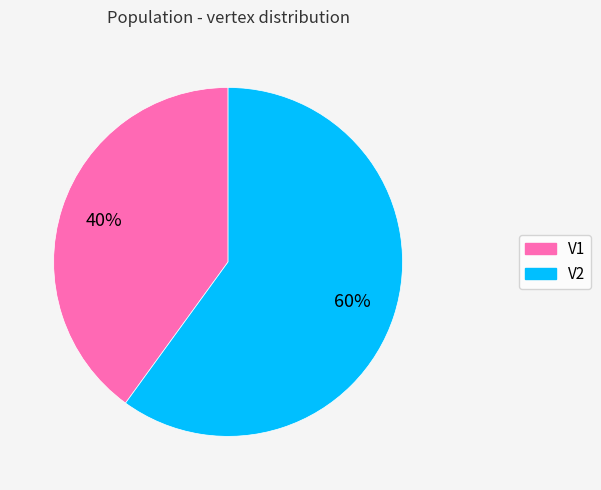

Is V2 the majority of the pie?

Yes